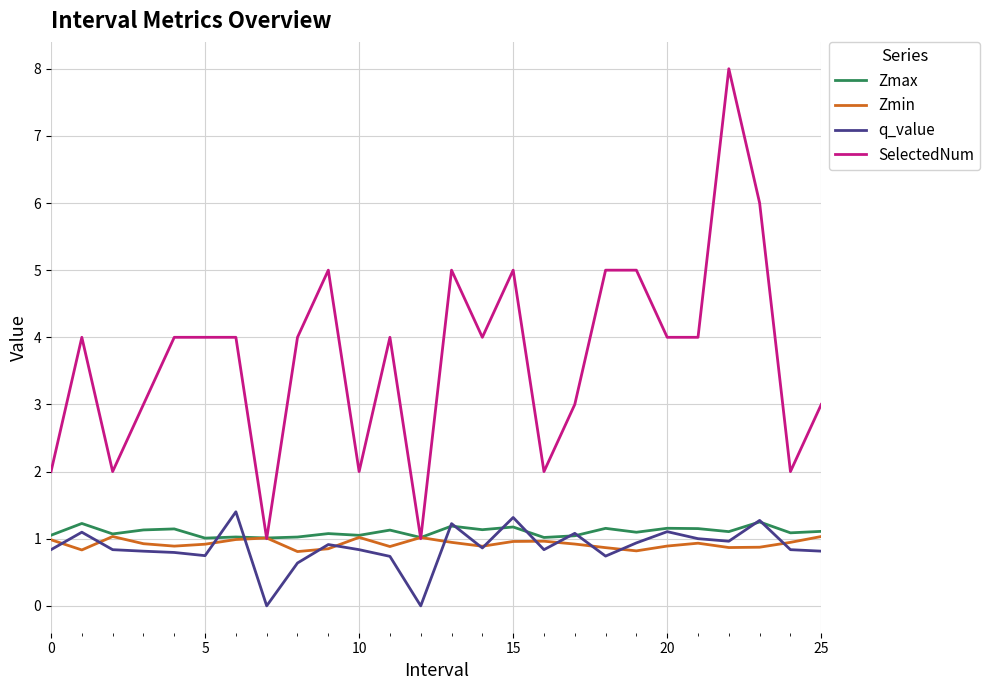

What is the maximum value shown in the chart?

8.0